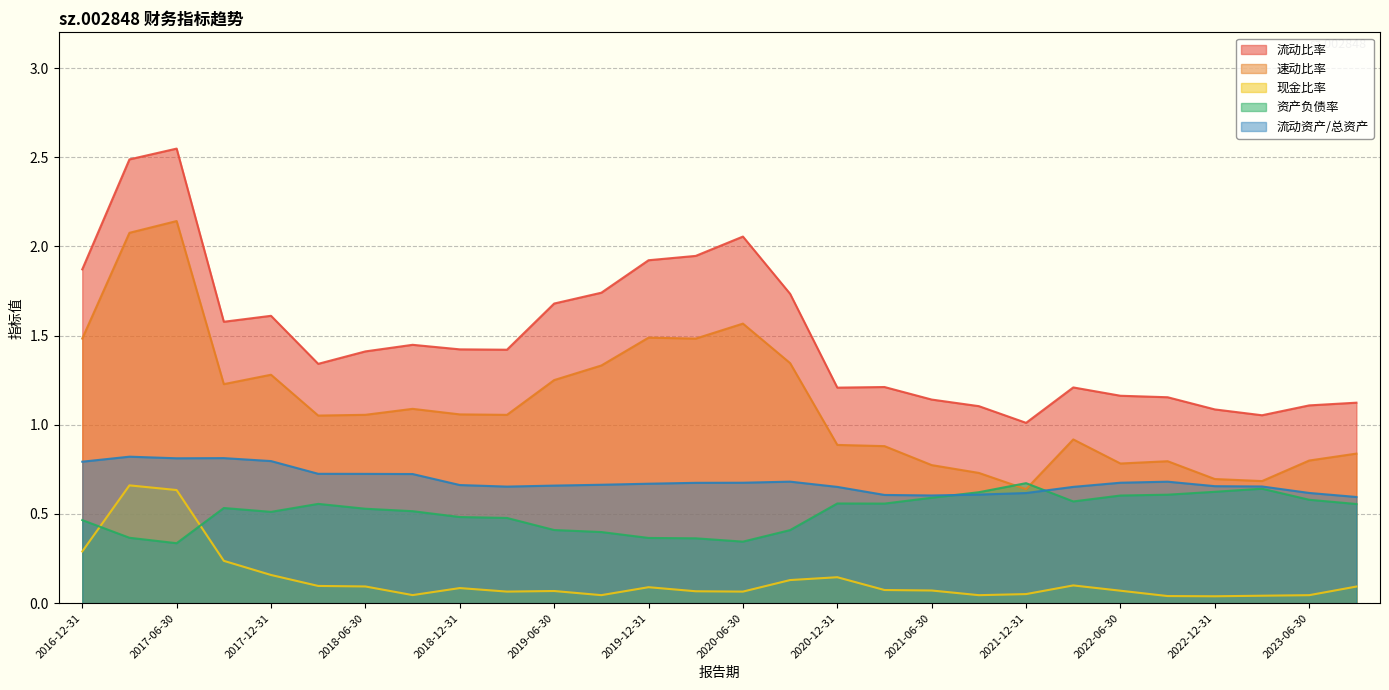

What is the label of the 26th point from the left?

2023-03-31